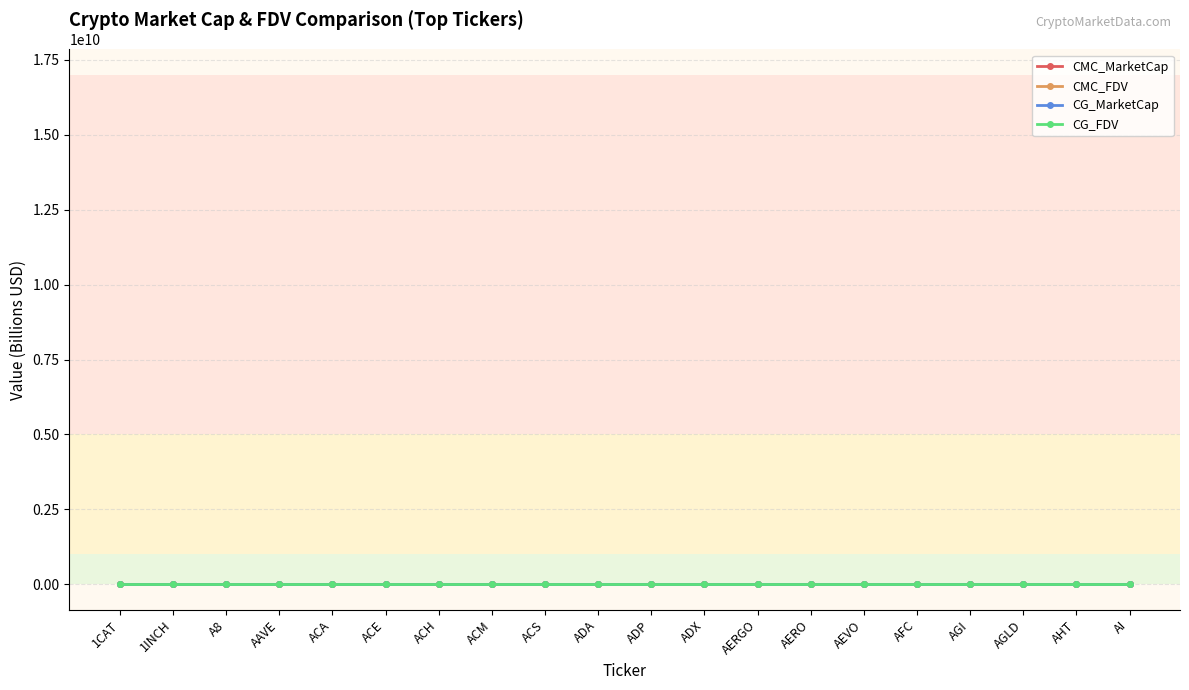

The value of CMC_FDV at AHT is 0.0. True or false?

True